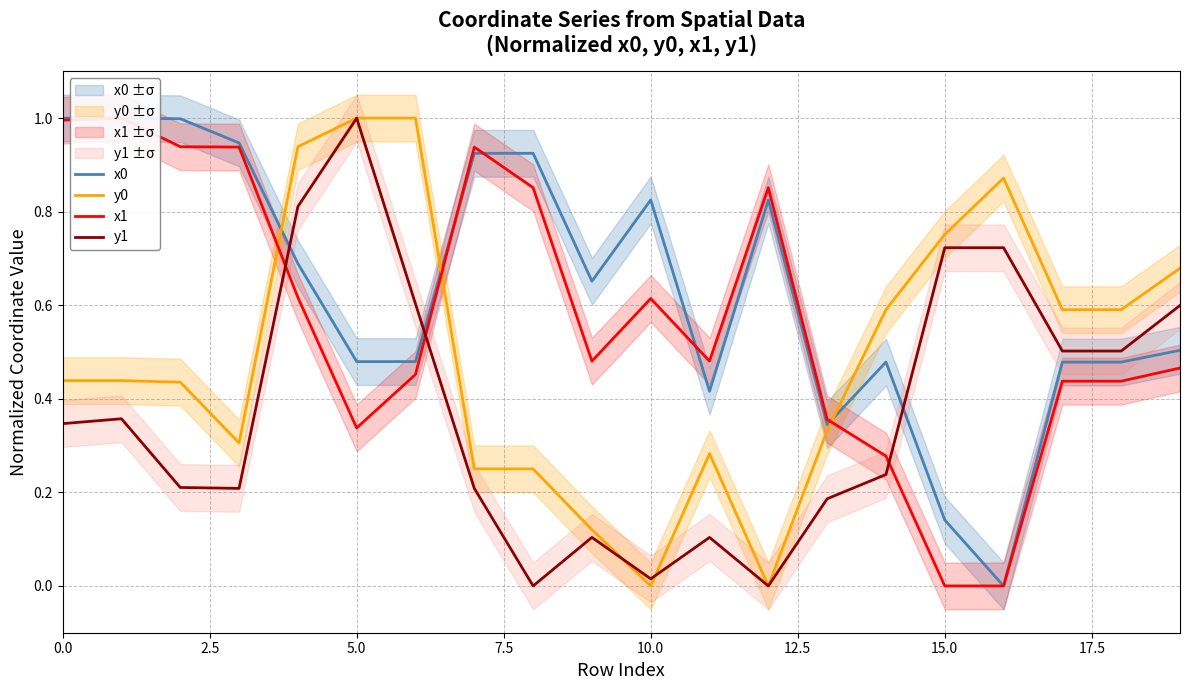

What is the difference between the highest and lowest values at 19?

0.2